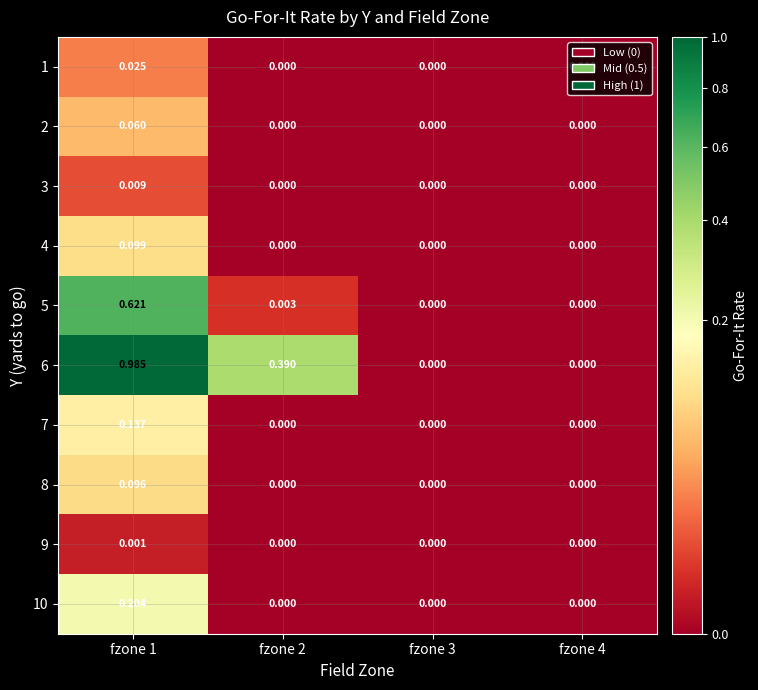

Is the value of 7 at fzone 1 greater than the value of 6 at fzone 1?

No